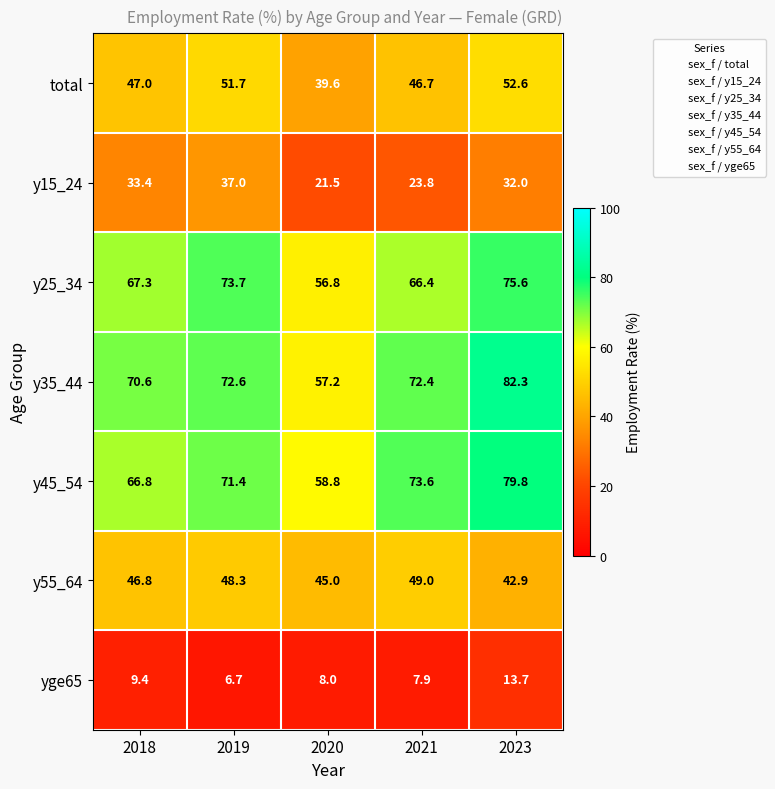

What value does the yge65 series have at 2020?

8.0